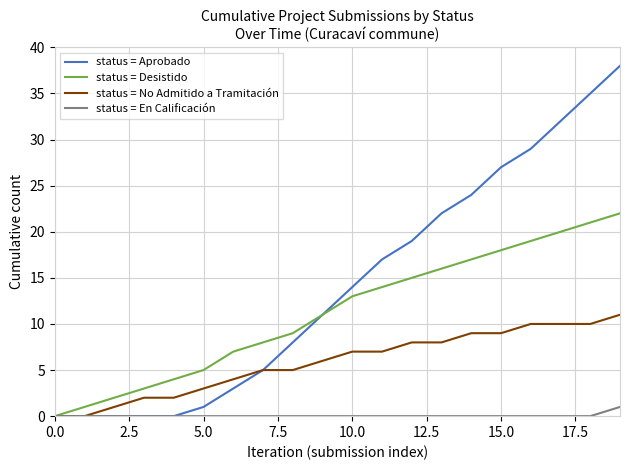

Rank the series by their maximum value, from lowest to highest.

status = En Calificación, status = No Admitido a Tramitación, status = Desistido, status = Aprobado